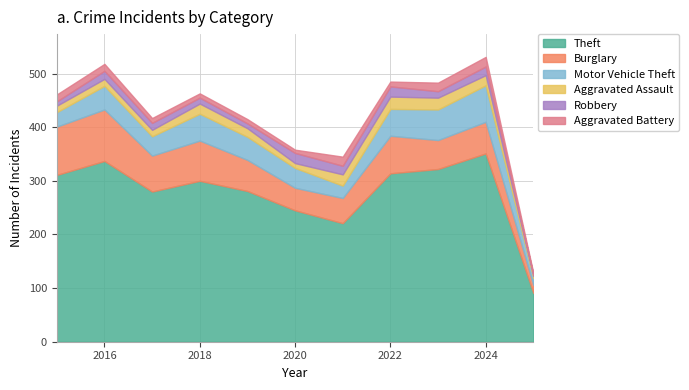

What is the smallest value displayed?

2